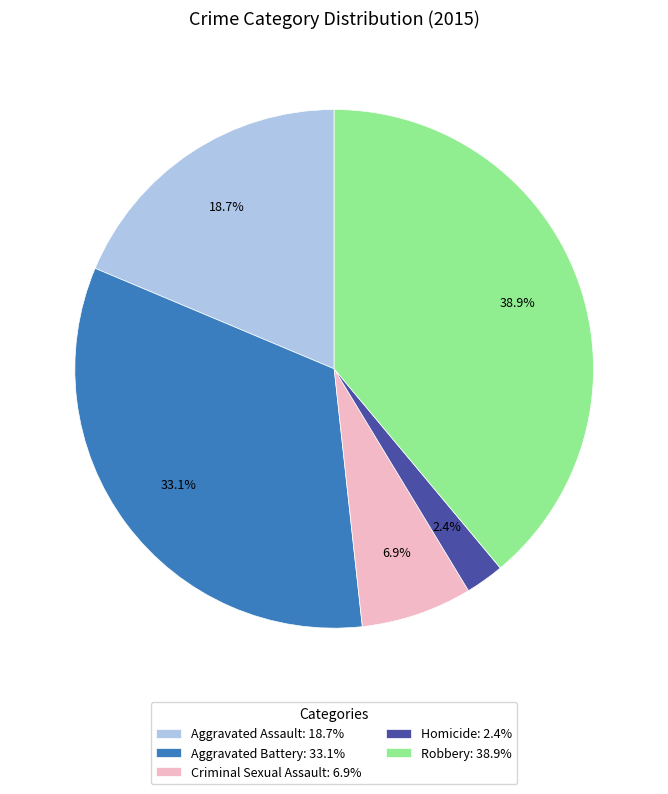

What percentage is the Criminal Sexual Assault slice, to the nearest percent?

7%